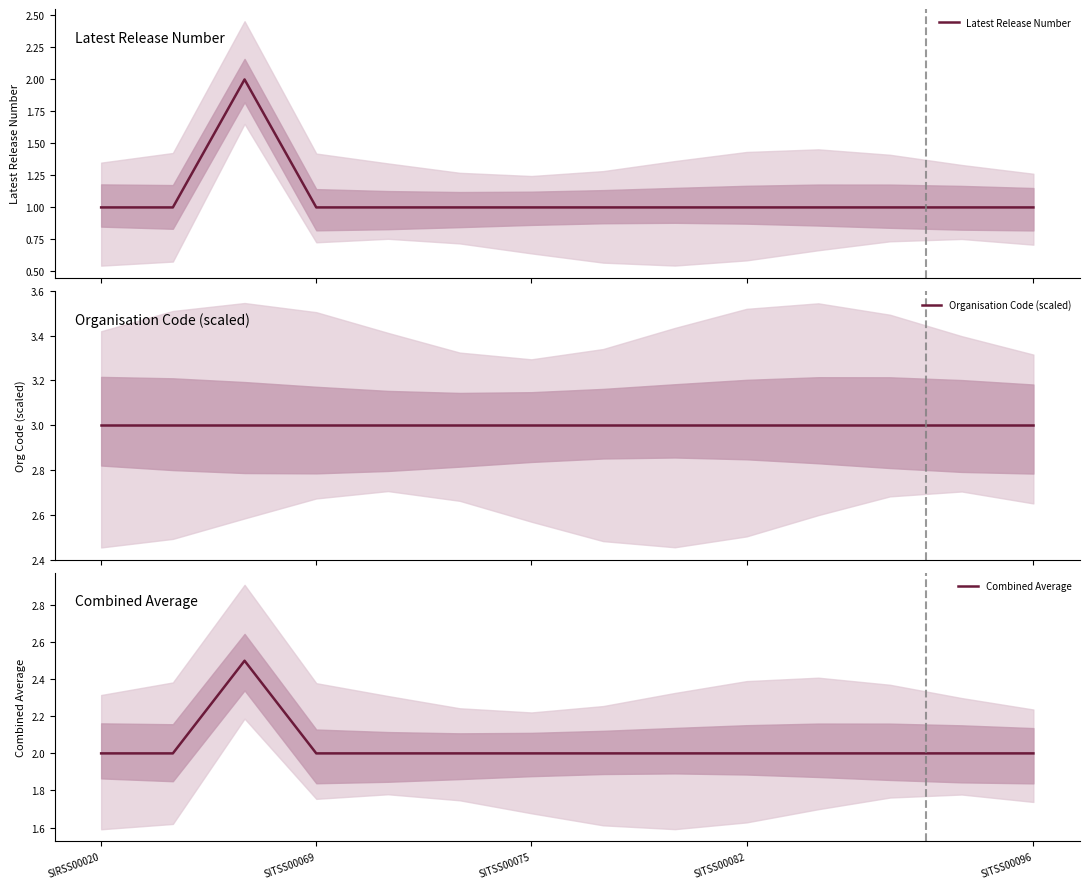

True or false: Organisation Code (scaled) and Combined Average intersect in this chart.

False